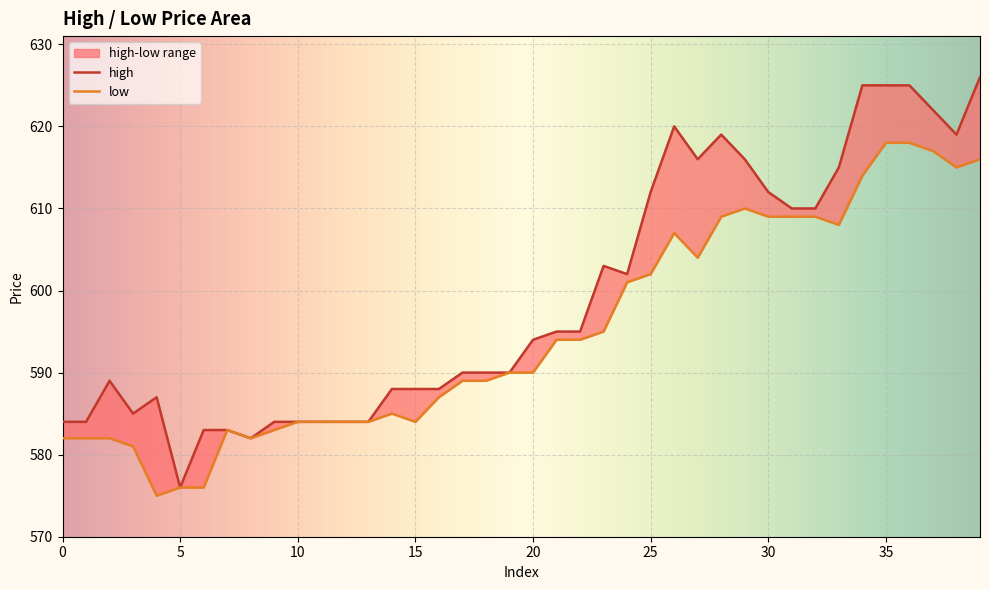

At which label does high reach its peak?

39